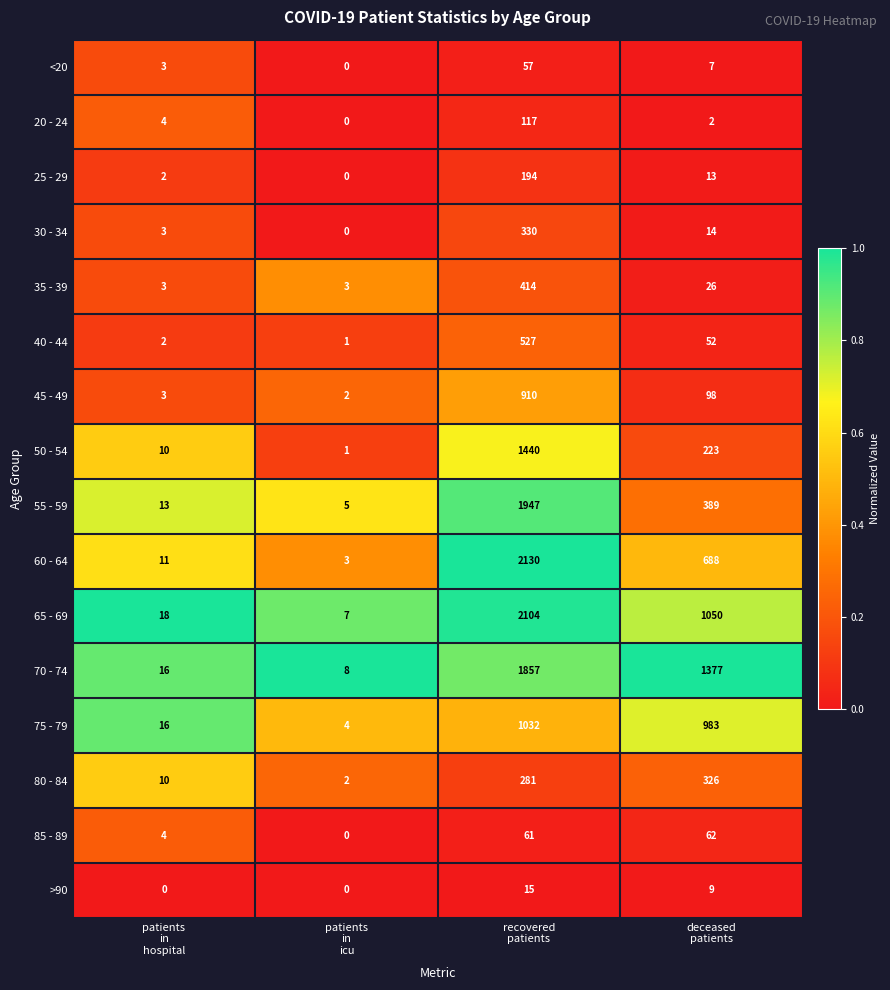

Which series has the largest range (max minus min)?

60 - 64